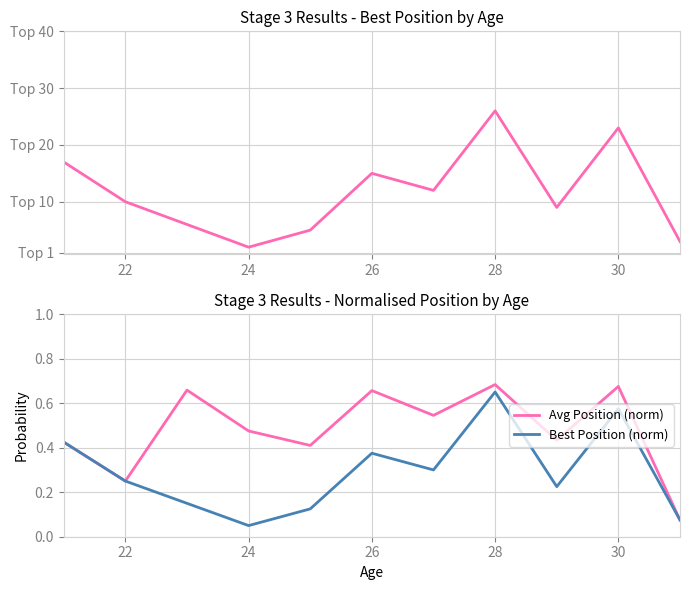

At which label does Best Position (norm) reach its minimum?

24